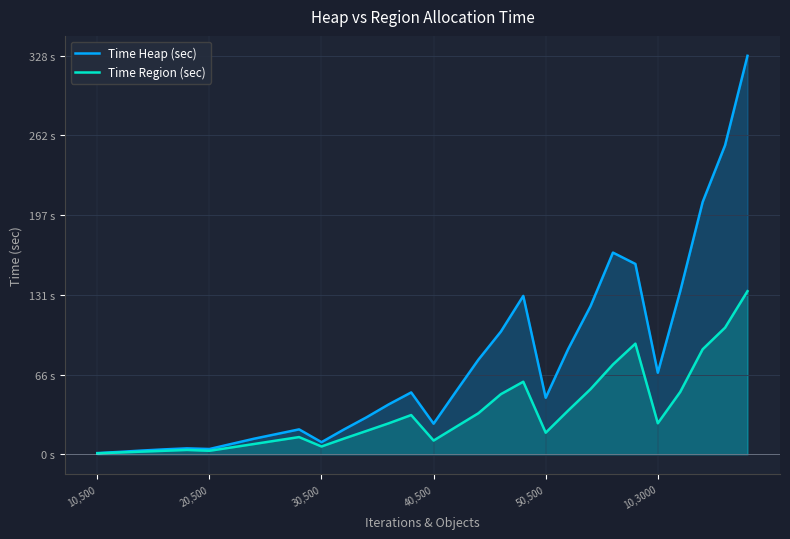

Where does the Time Region (sec) series first go above 22?

13